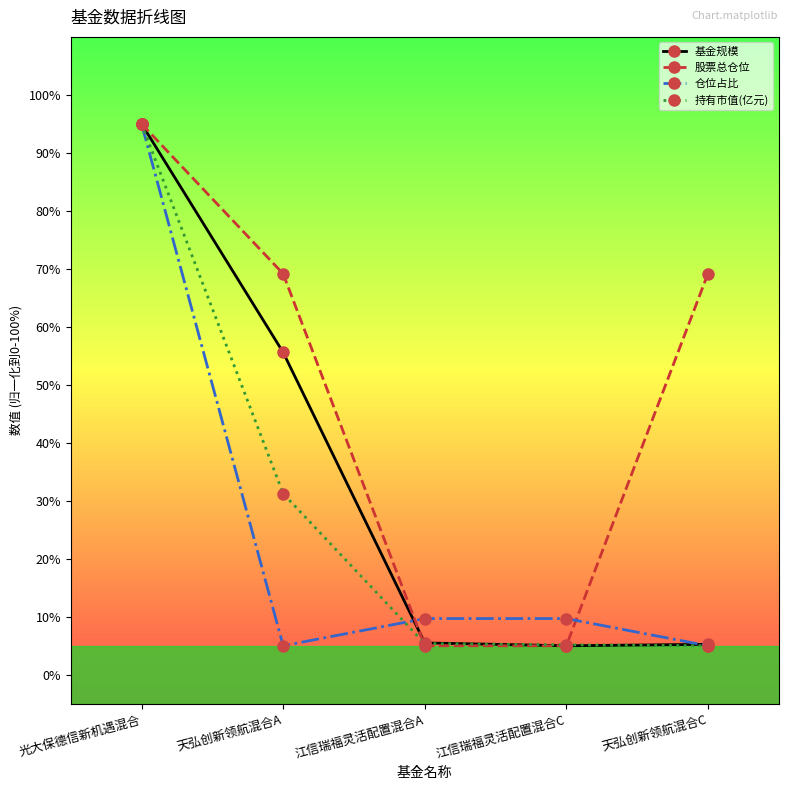

What is the value of the 持有市值(亿元) point at the 4th from the left?

5.2